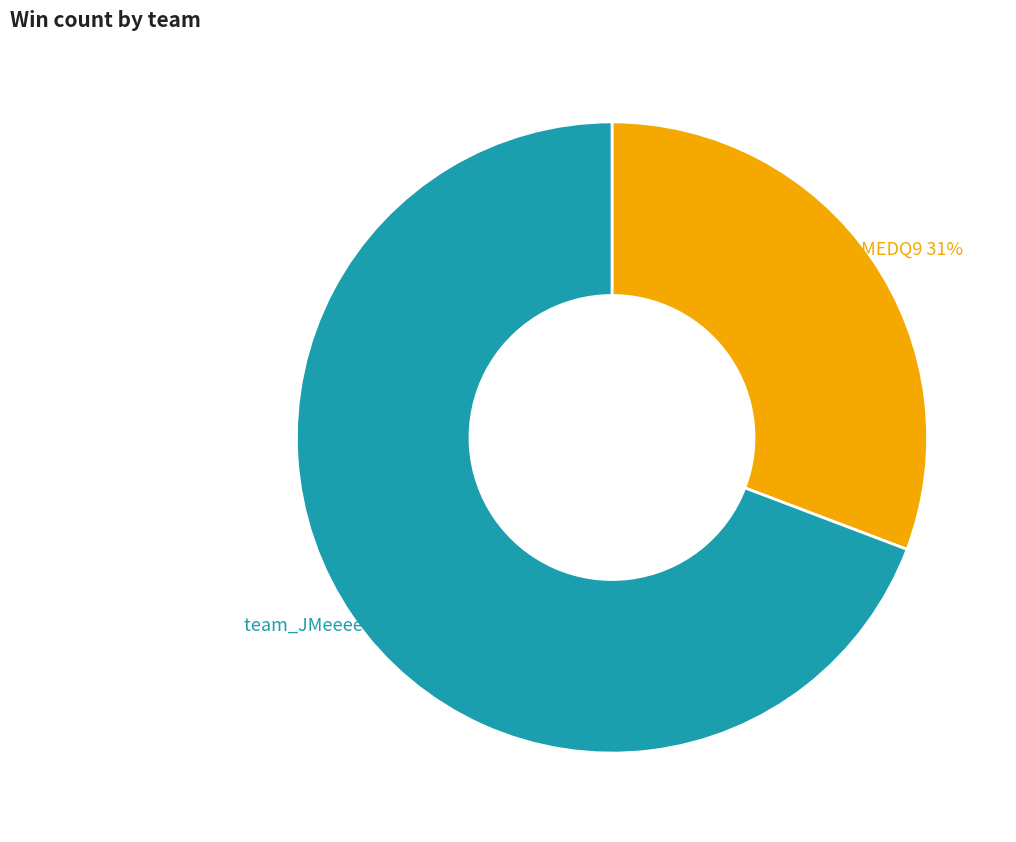

To the nearest percent, what is the difference between the largest and smallest slice percentages?

38%